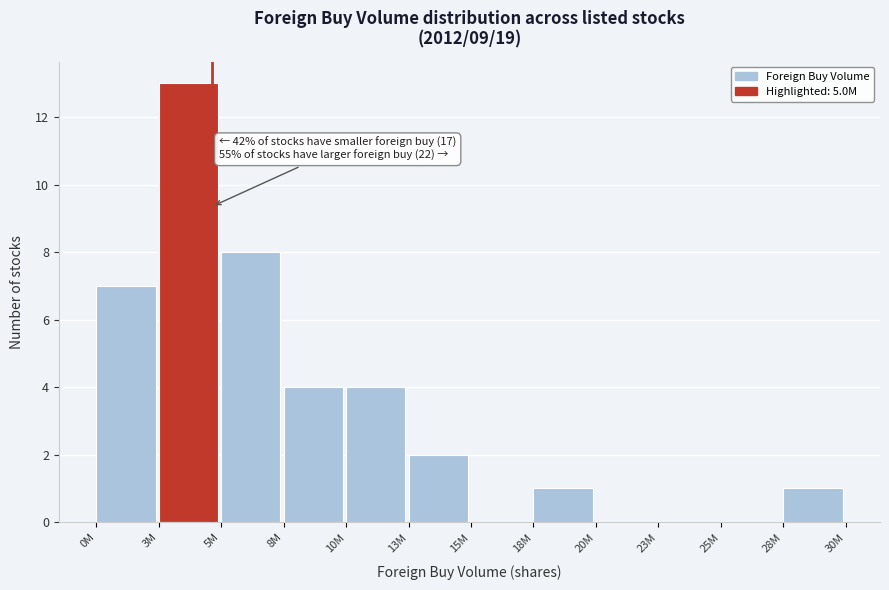

Reading right to left, list all the values displayed in this chart.

28M=1	25M=0	23M=0	20M=0	18M=1	15M=0	13M=2	10M=4	8M=4	5M=8	3M=13	0M=7